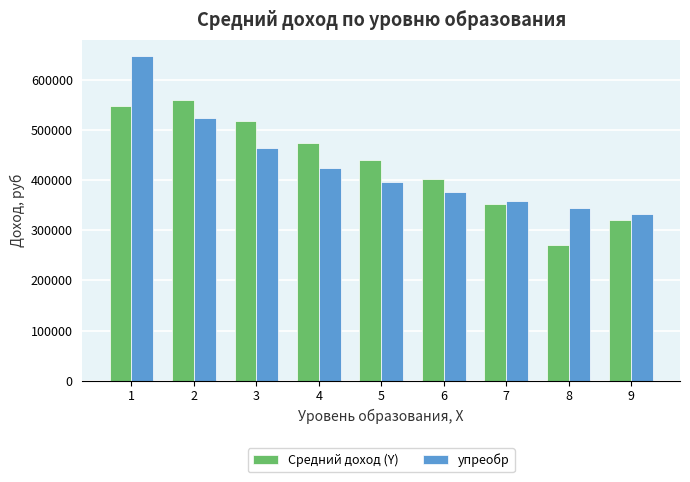

What is the value of the yпреобр bar at the 8th from the left?

343703.5